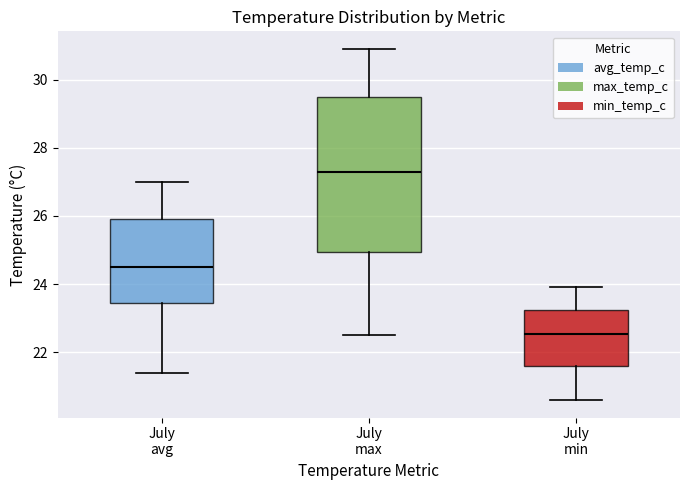

Which box is the tallest, from its lower edge to its upper edge?

July max